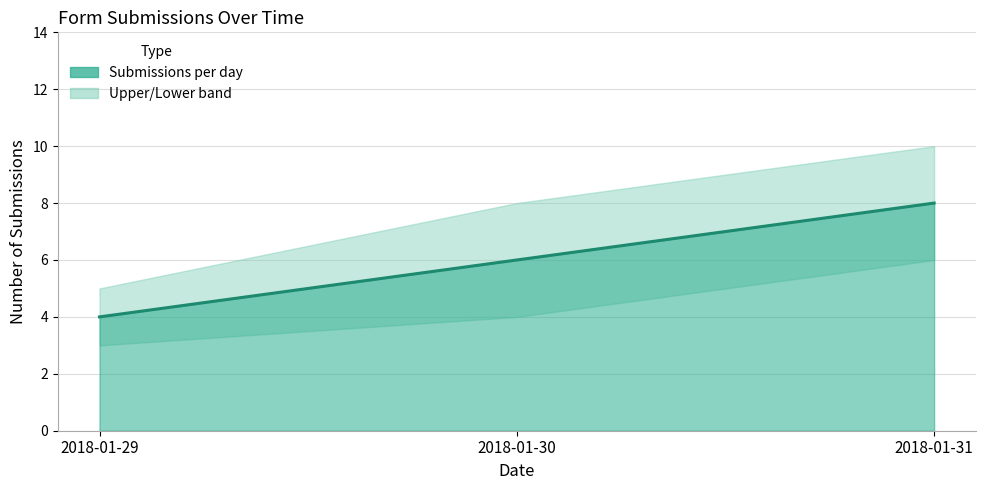

Where does the Submissions per day series first go above 6?

2018-01-31